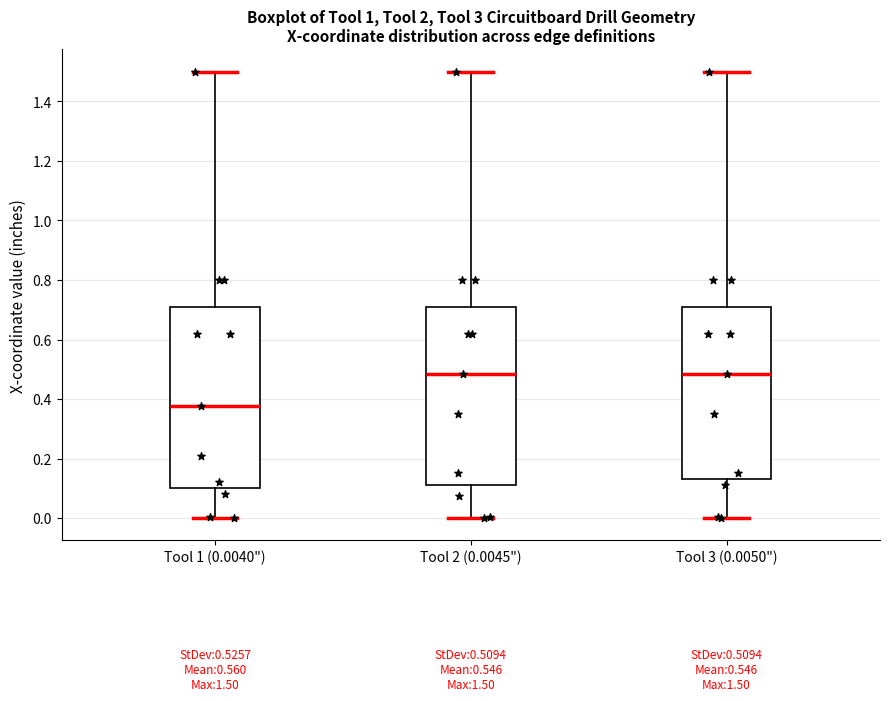

Which box's median line is the lowest?

Tool 1 (0.0040")